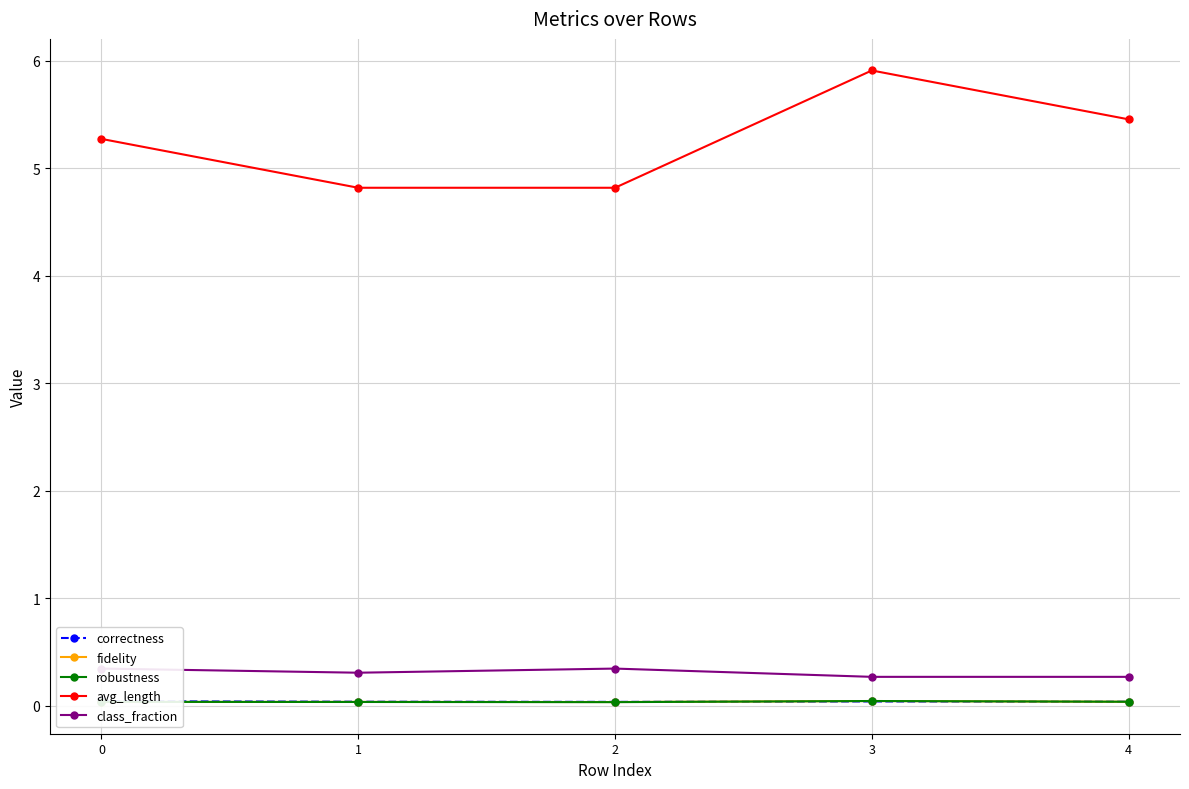

In fidelity, how many points are higher than both neighbors (excluding endpoints)?

2